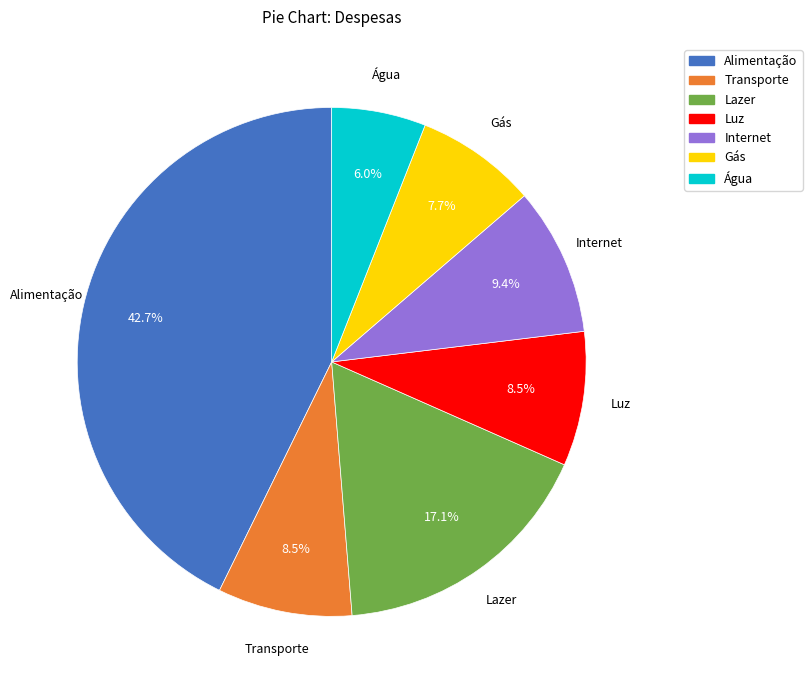

Which category has the smallest portion of the pie?

Água